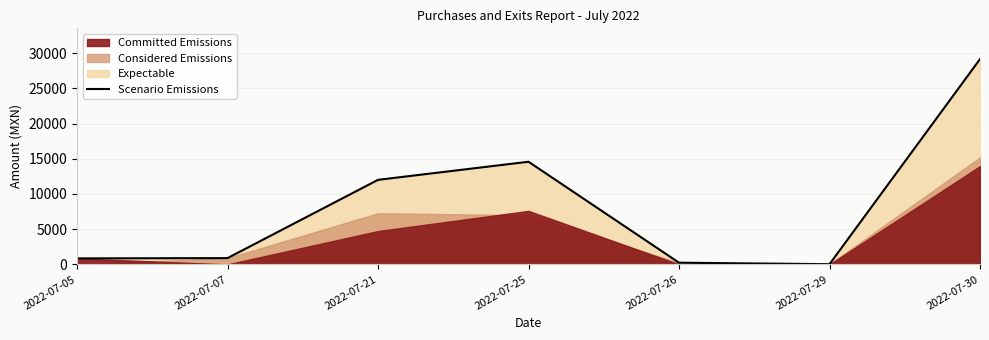

How many values are below 890?

3